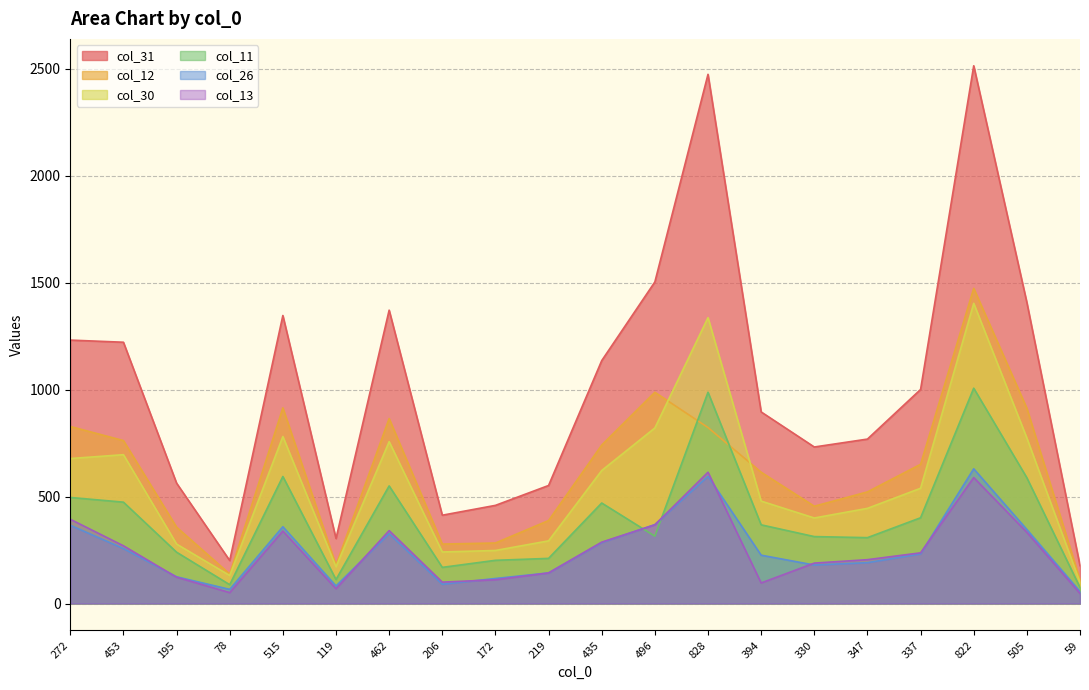

True or false: col_11 has more than 2 points higher than both neighbors.

True